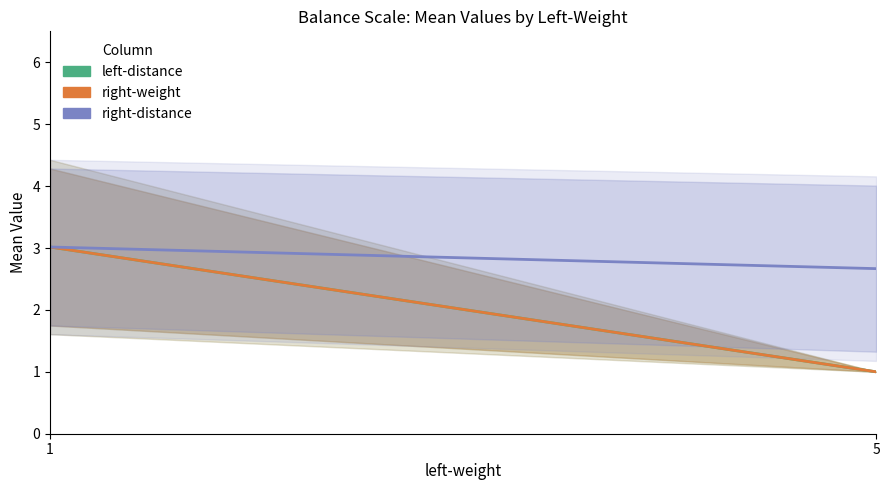

Which label corresponds to the largest value in the chart?

1